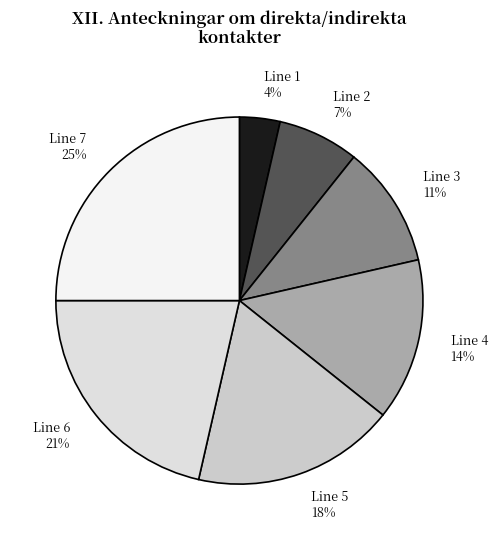

Count the number of slices in the pie.

7